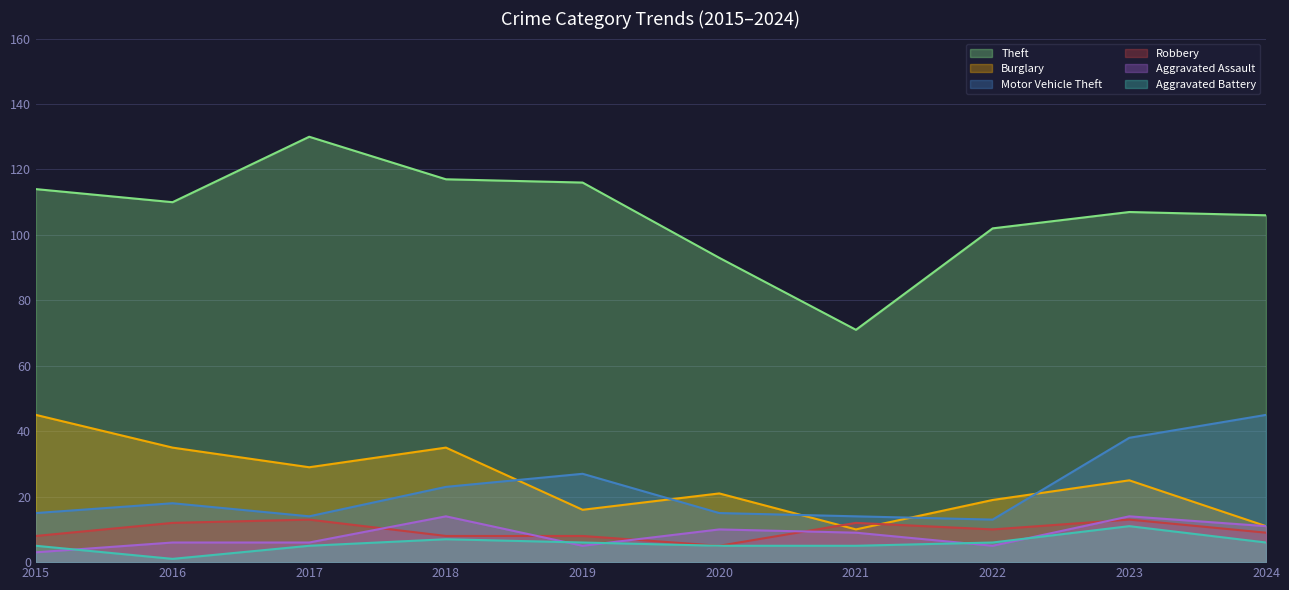

Between 2023 and 2017, which is larger?

2017